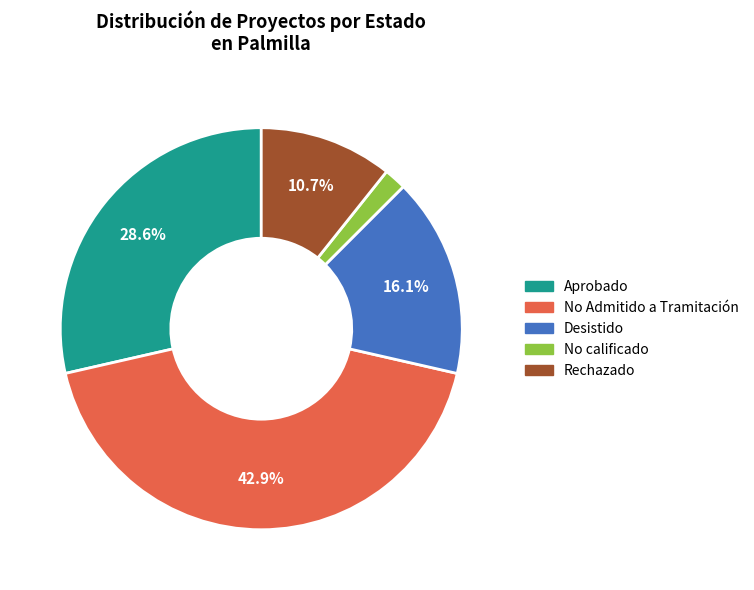

Approximately how many times larger is the value at No calificado compared to Rechazado?

0.2